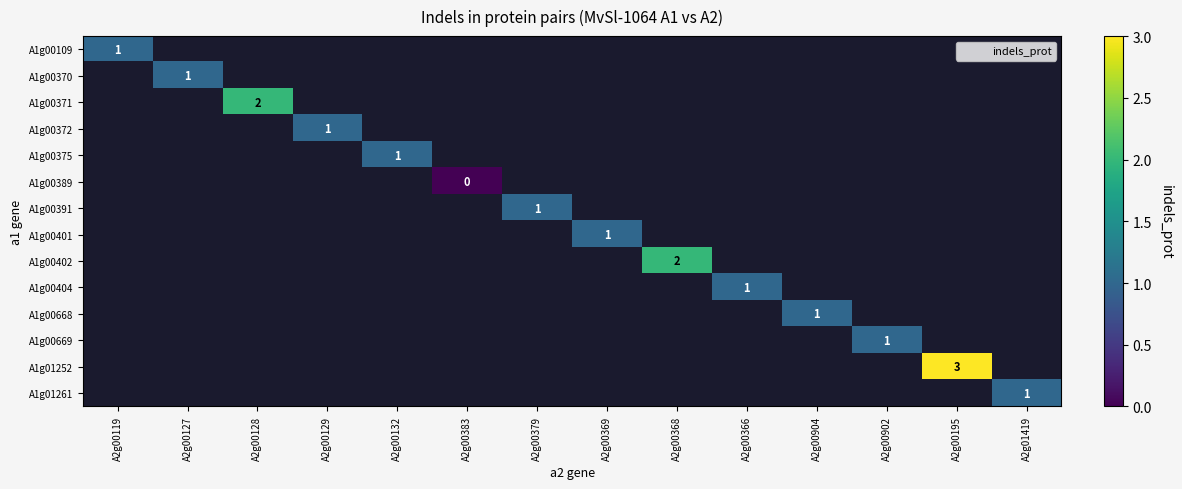

Count the number of data series in this chart.

14